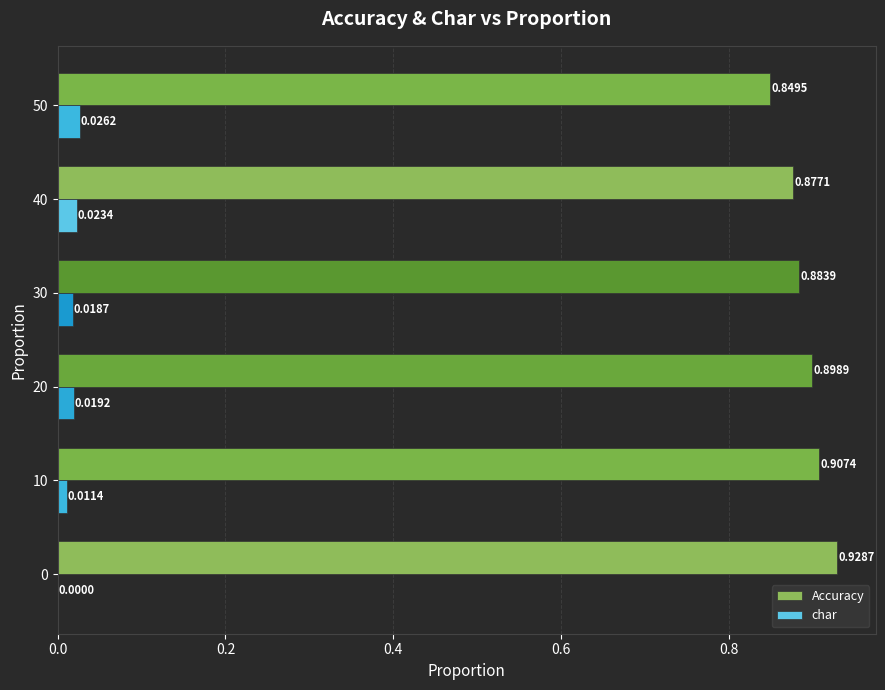

How many distinct data groups are displayed?

2